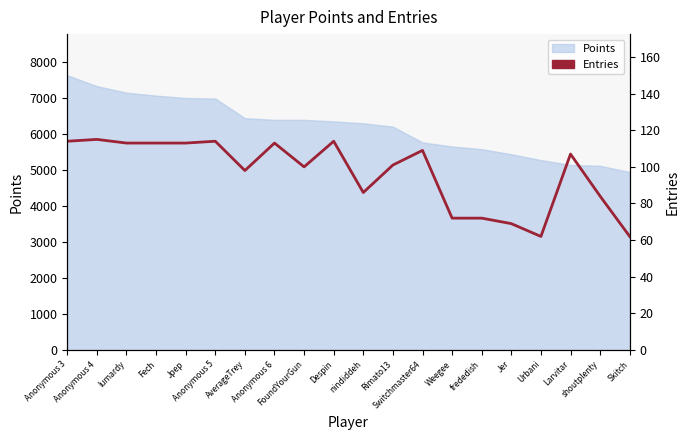

At which category does the data reach its first local valley?

AverageTrey